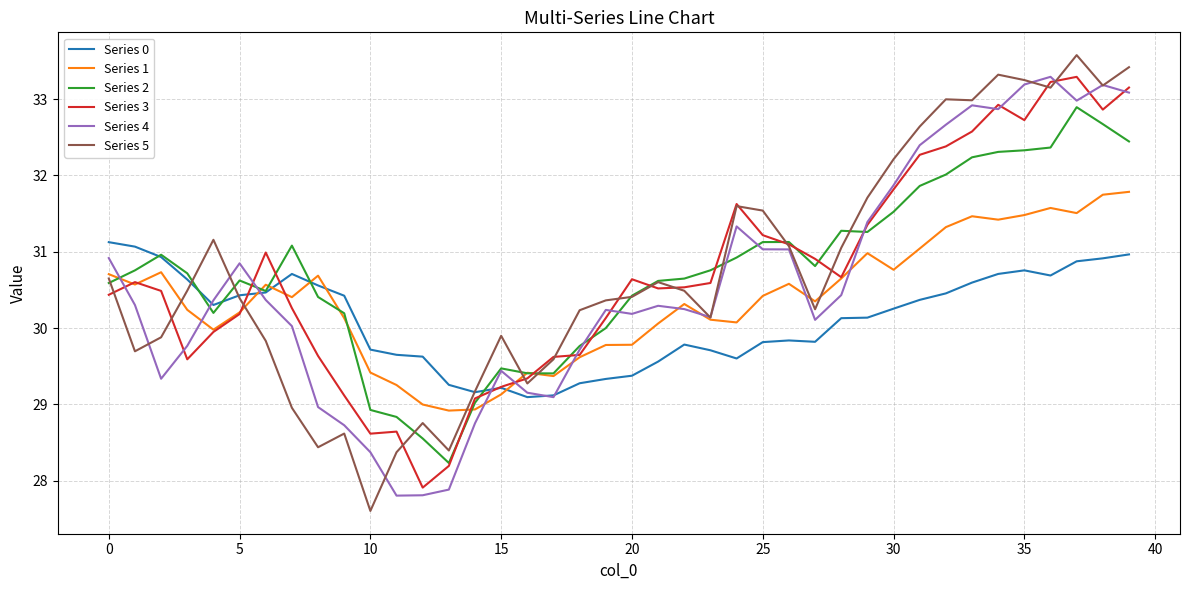

What is the maximum value for Series 2?

32.9